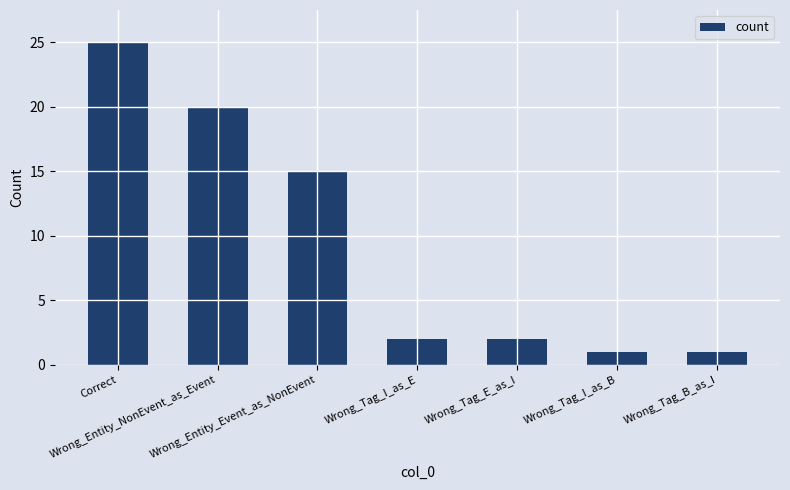

Is it true that the value at Correct is 43?

False